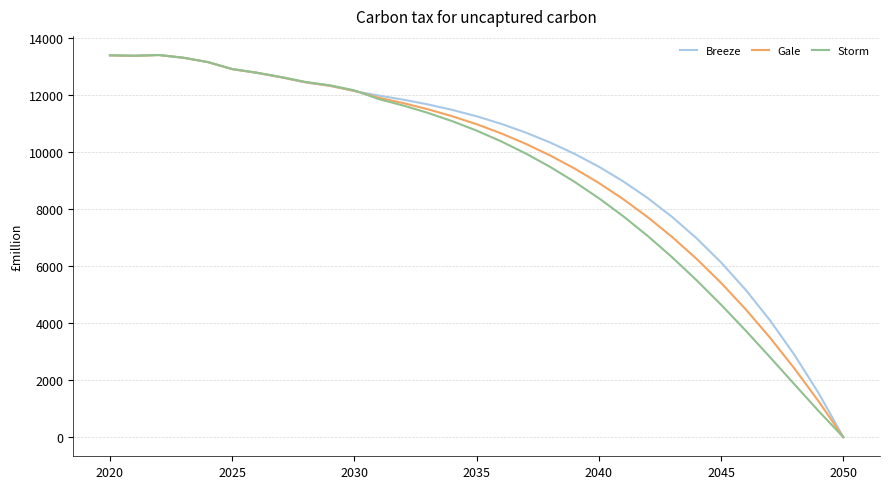

What is the maximum value for Storm?

13404.5